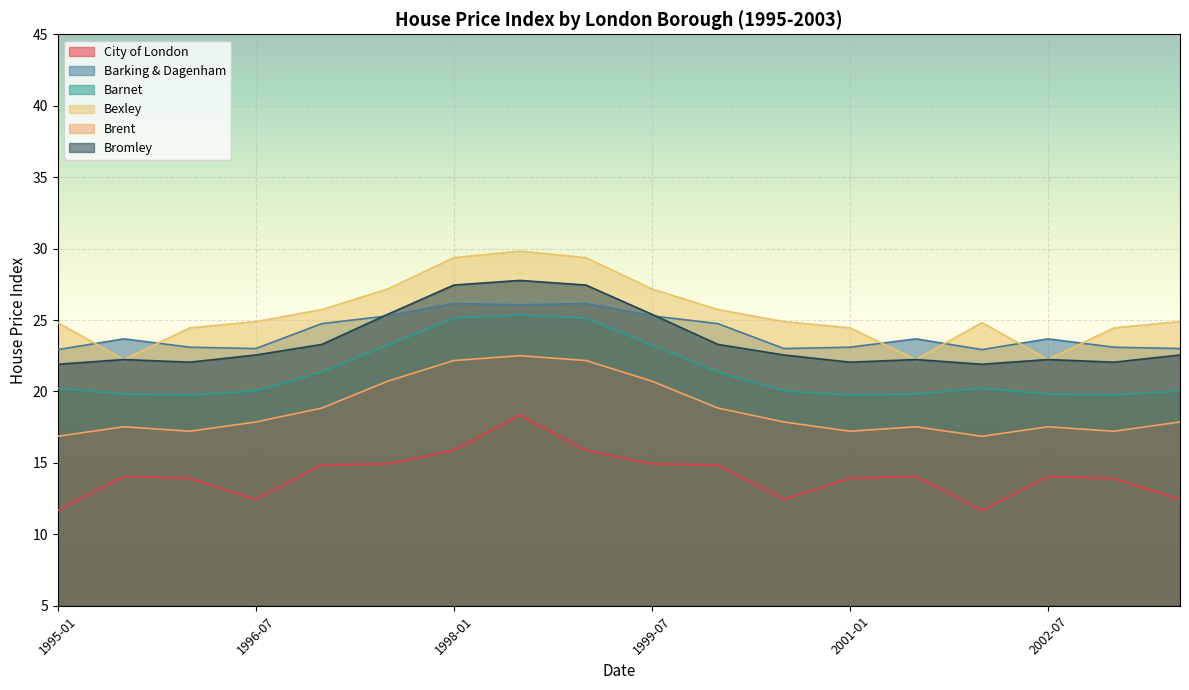

True or false: Bromley and Barking & Dagenham cross at least once.

True